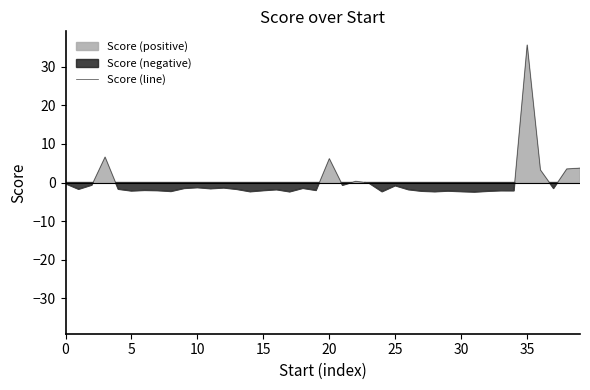

How many interior local valleys (lower than both neighbors) does the data have?

13